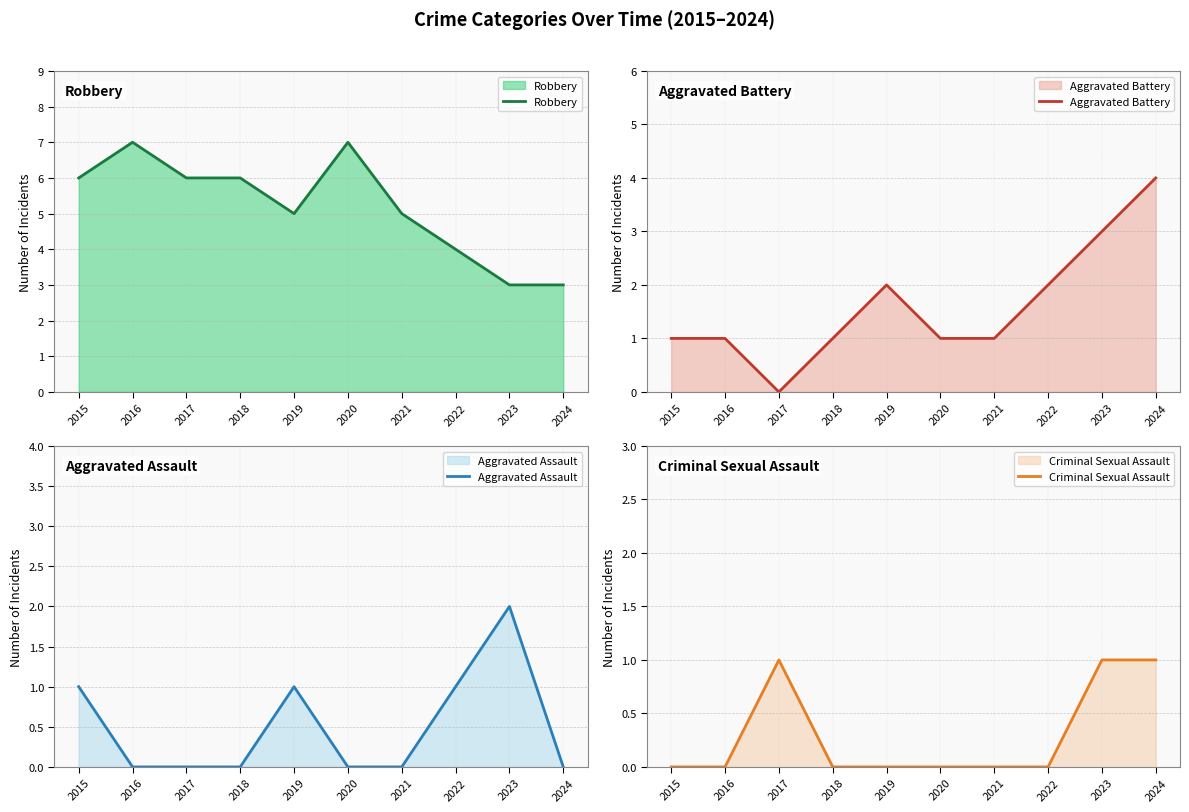

Which series has the largest range (max minus min)?

Robbery